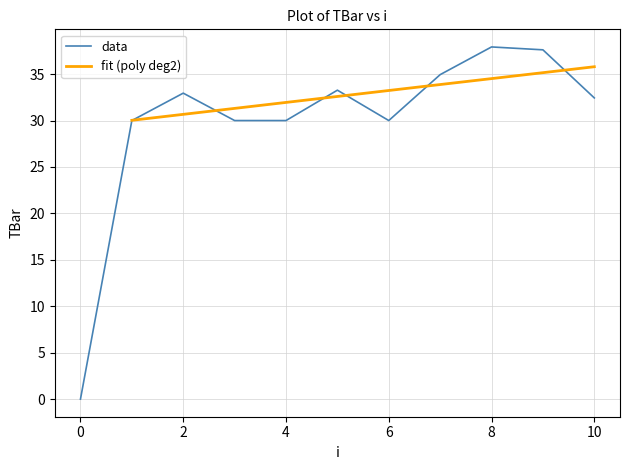

At which label is the value closest to 18?

1